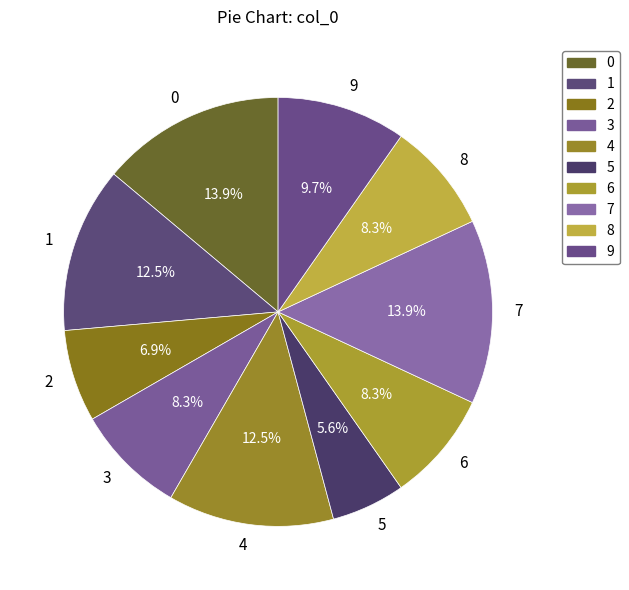

Do 3 and 9 together represent more than half of the pie?

No